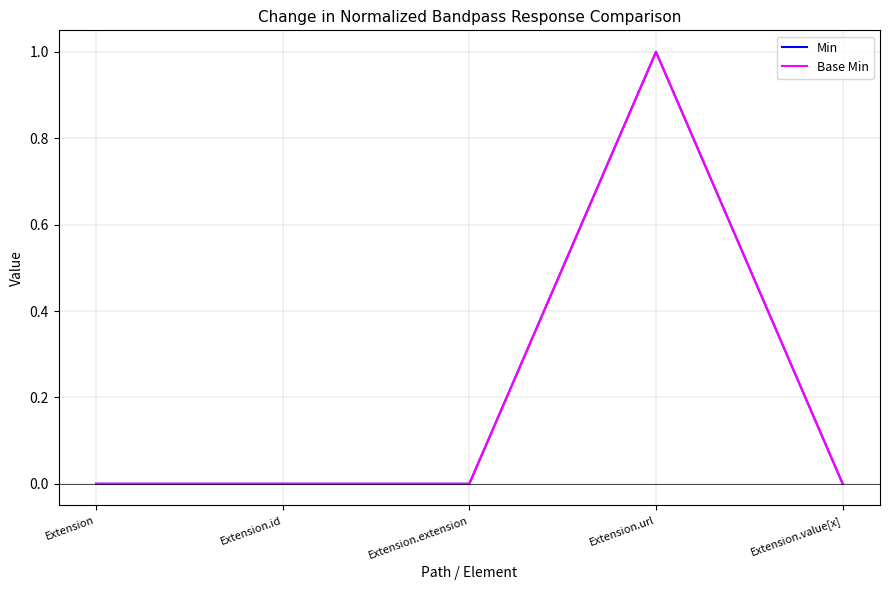

Does the chart display data point markers on the line(s)?

No